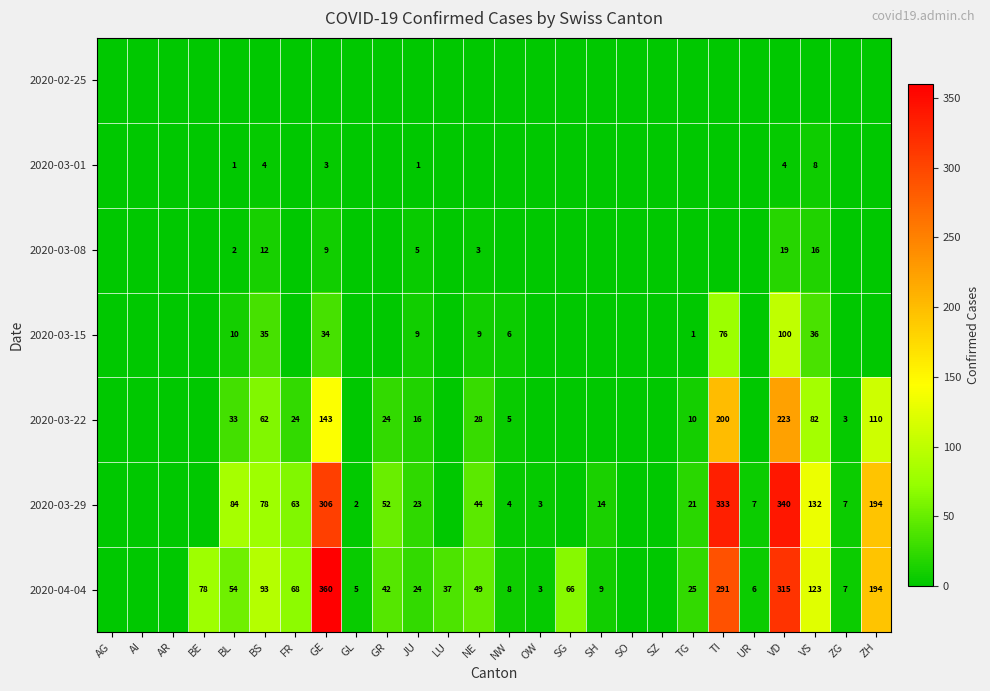

True or false: 2020-03-08 has a value of 3 at BL.

False